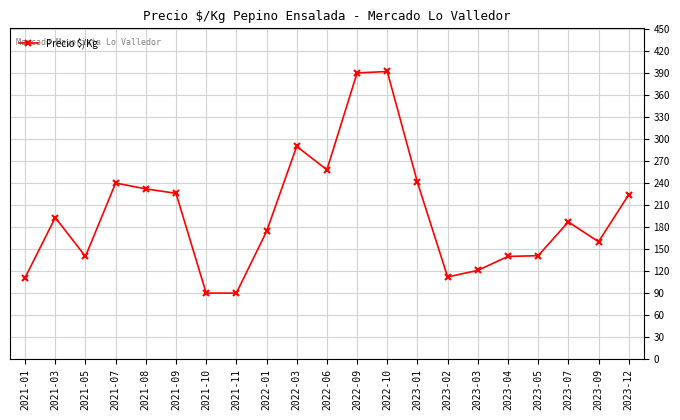

What position from the right is 2022-03?

12